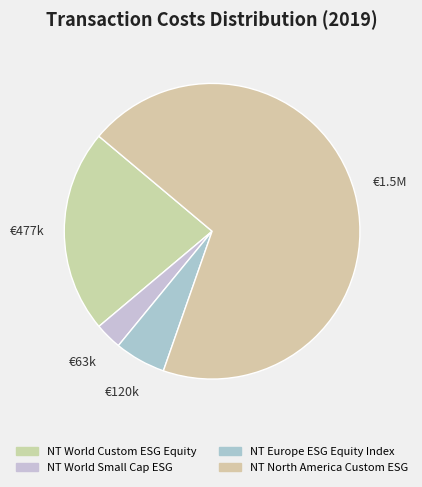

Count the number of slices in the pie.

4